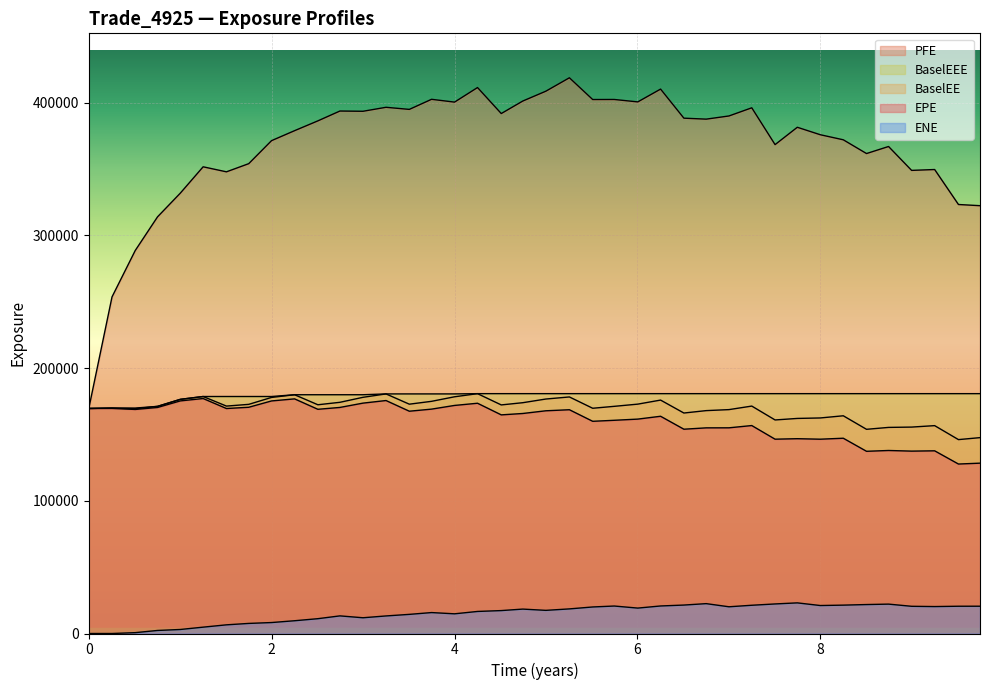

Where is the first local maximum for ENE?

2.74652